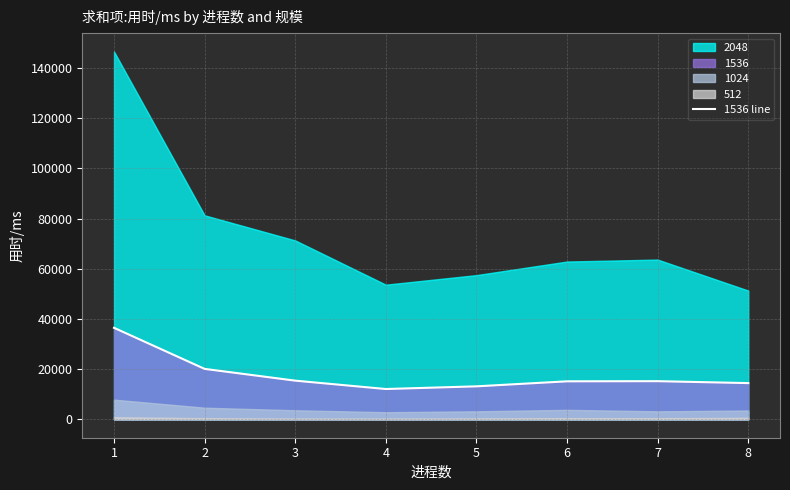

List the labels in order of value, smallest first.

4, 5, 8, 6, 7, 3, 2, 1